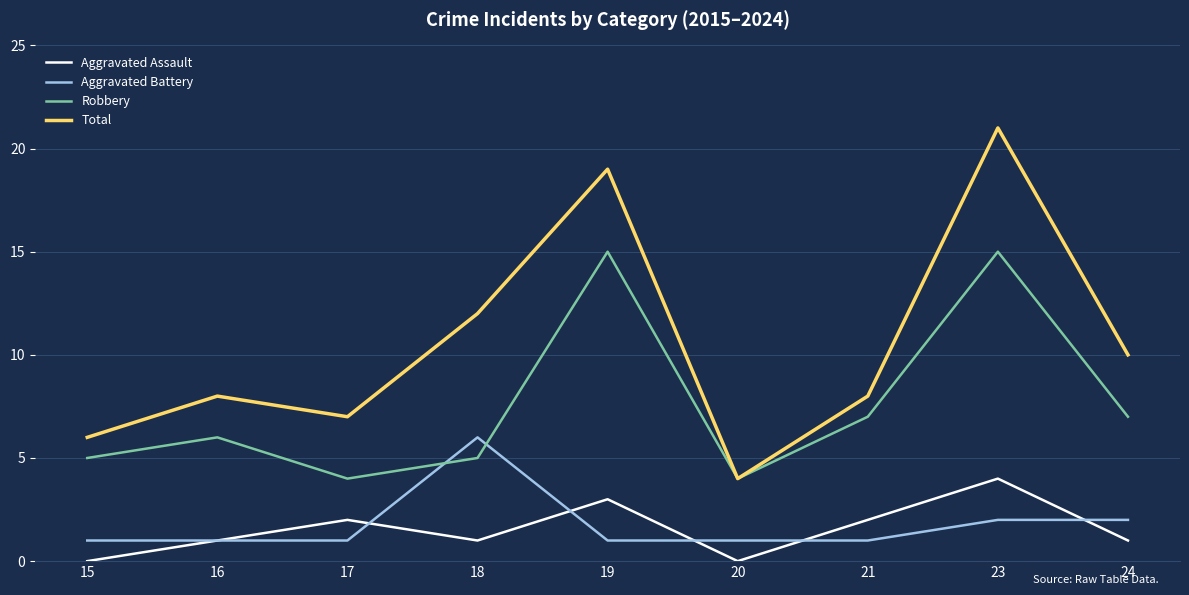

Rank the series at 19 from highest to lowest value.

Total, Robbery, Aggravated Assault, Aggravated Battery